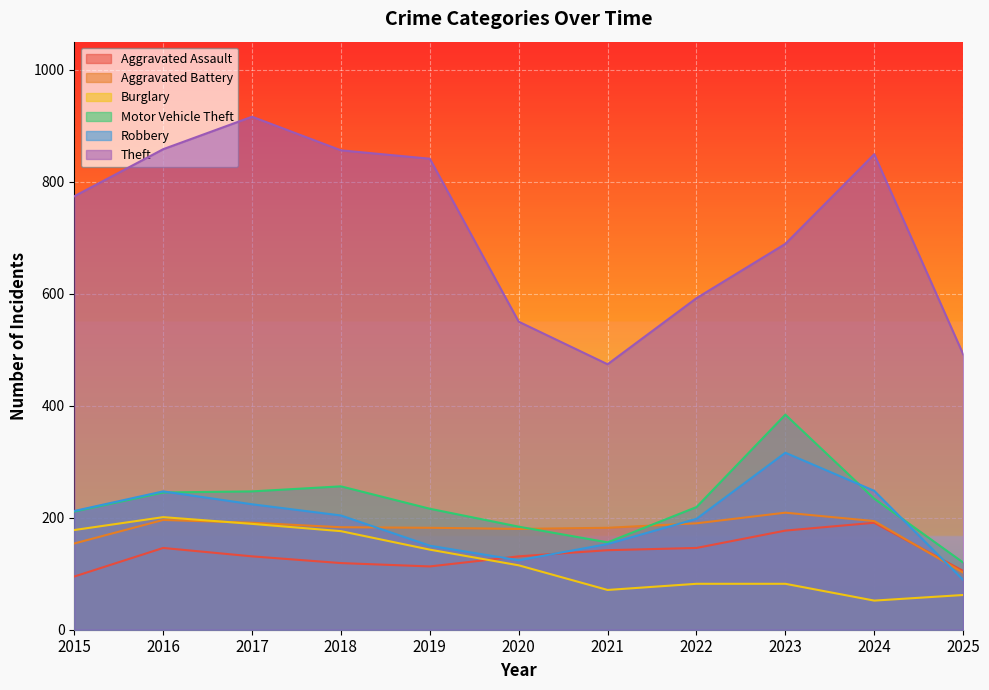

How many lines are shown in the chart?

6